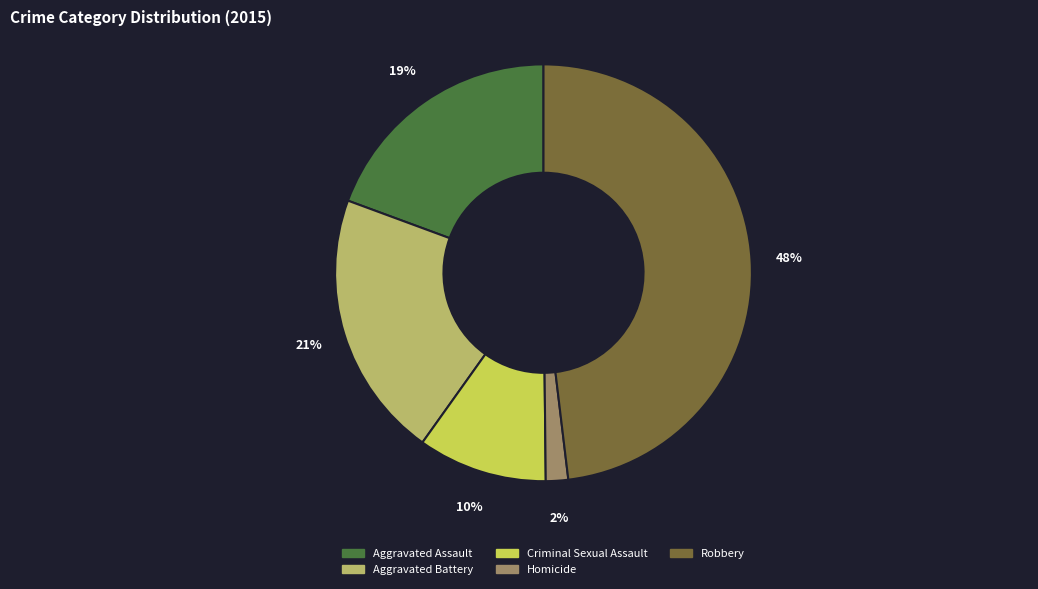

What is the largest slice in the pie chart?

Robbery